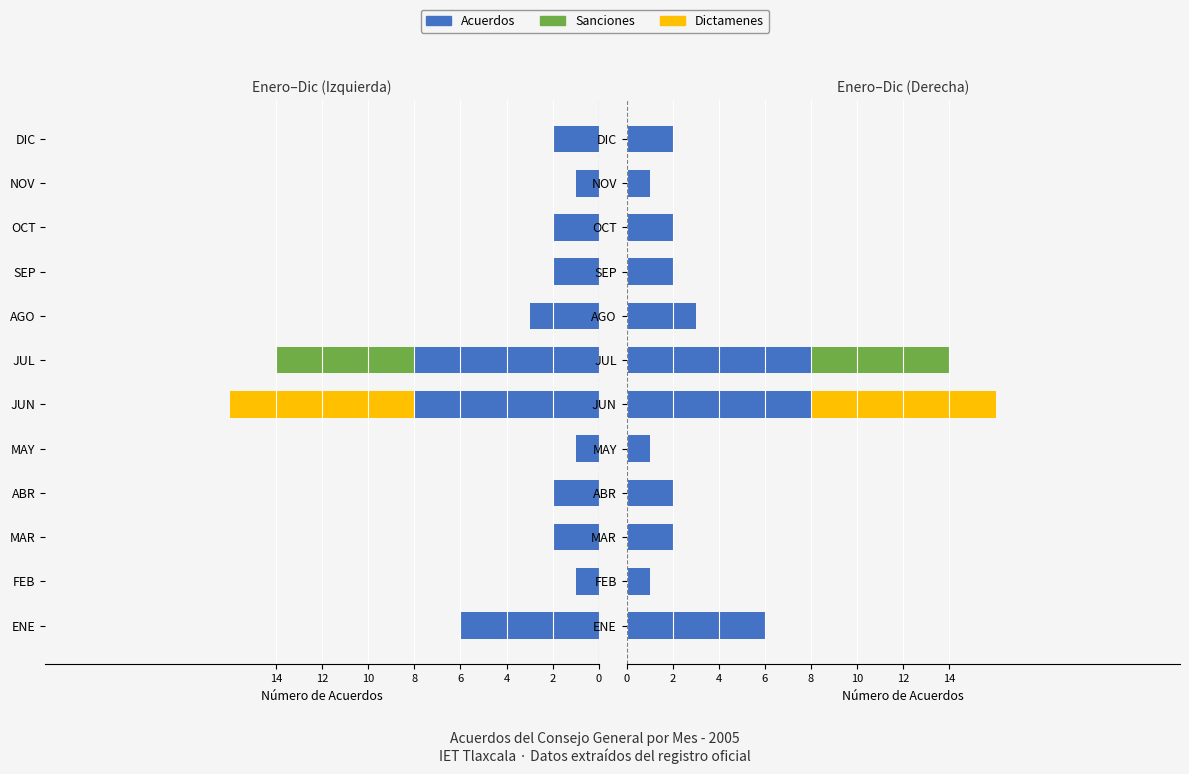

Is it true that Dictamenes equals 5 at FEB?

False